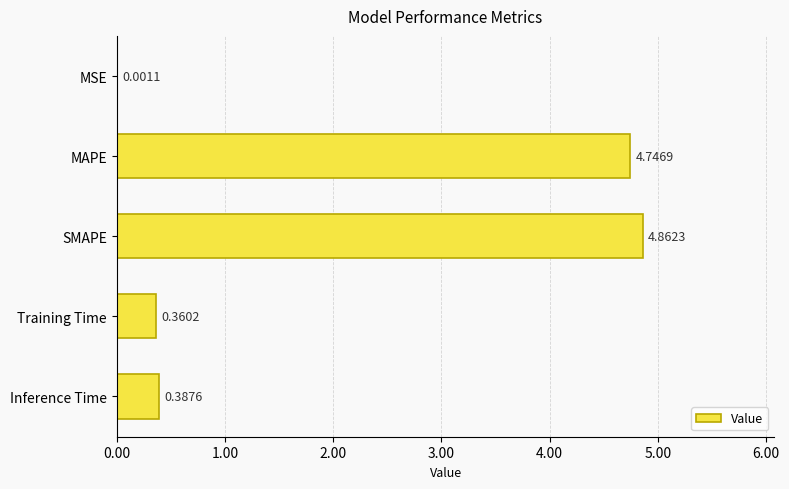

What is the change in value from MAPE to SMAPE?

+0.1